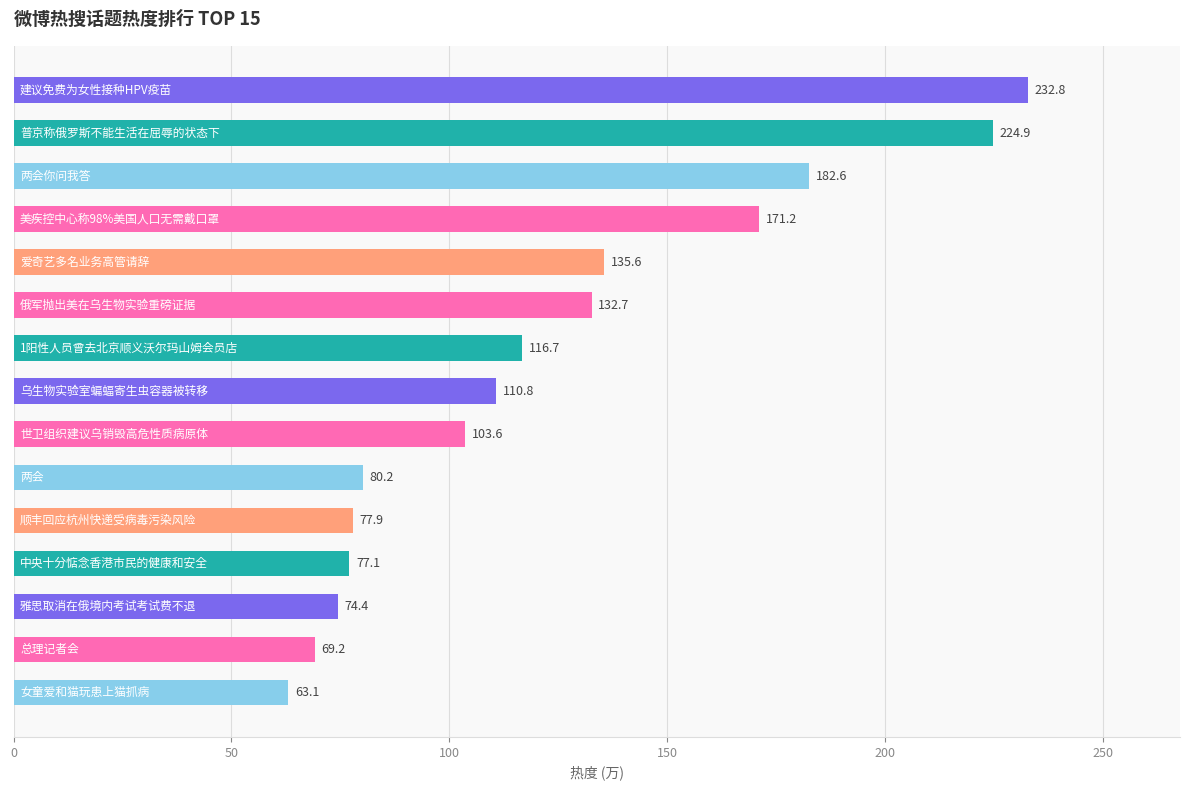

What is the difference between the maximum and second lowest values?

163.6